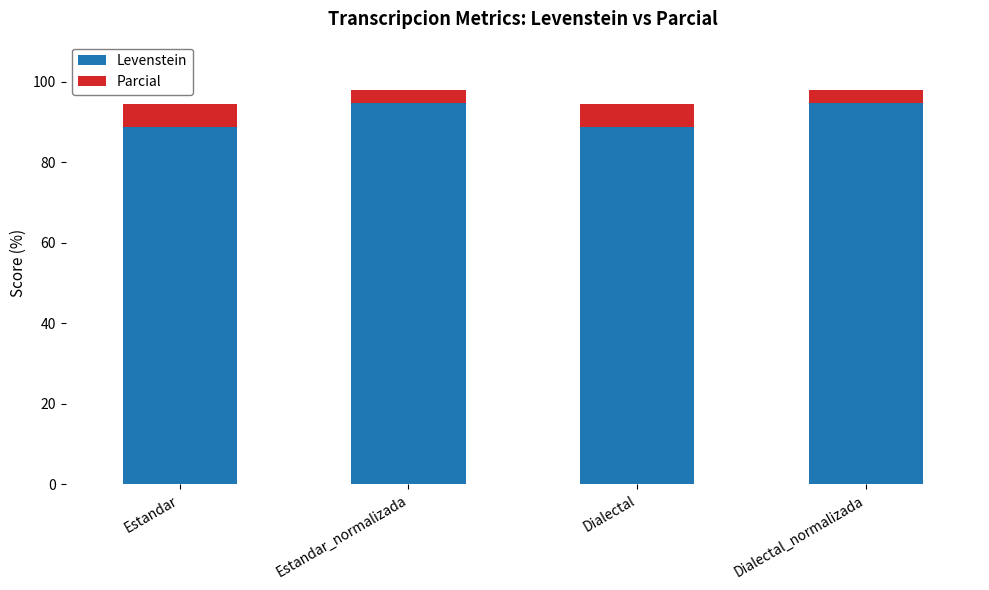

What is the total value across all series at Estandar_normalizada?

98.1